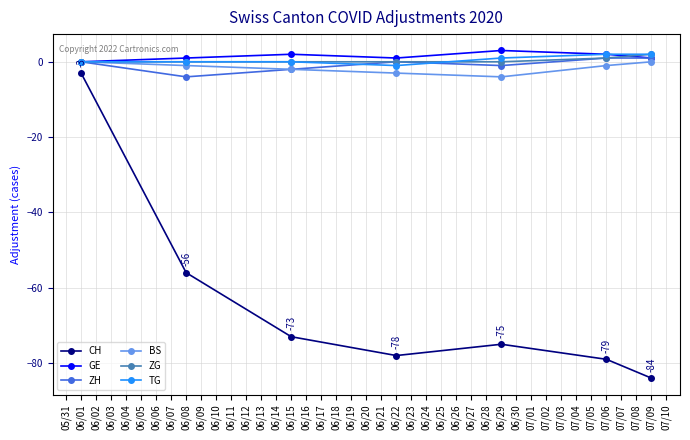

Which category has the highest value in the CH series?

06/01